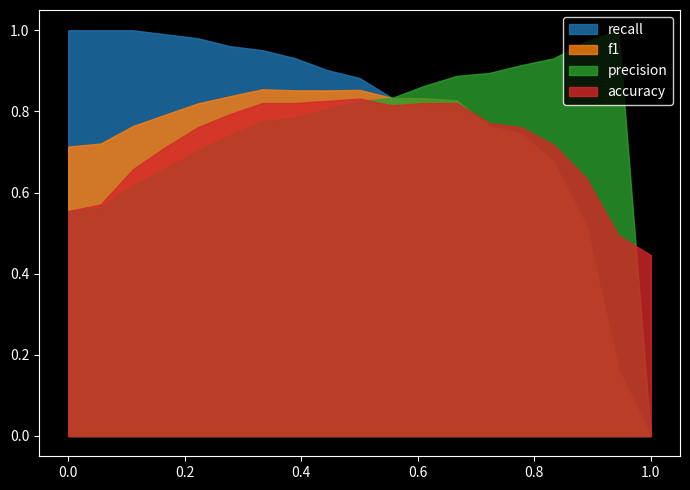

What is the label of the 8th point from the right?

0.611111111111111